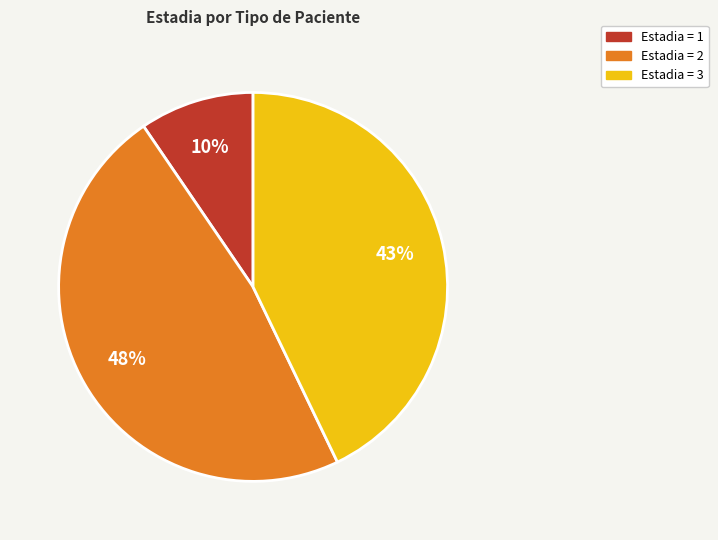

To the nearest percent, what is the difference between the largest and smallest slice percentages?

38%